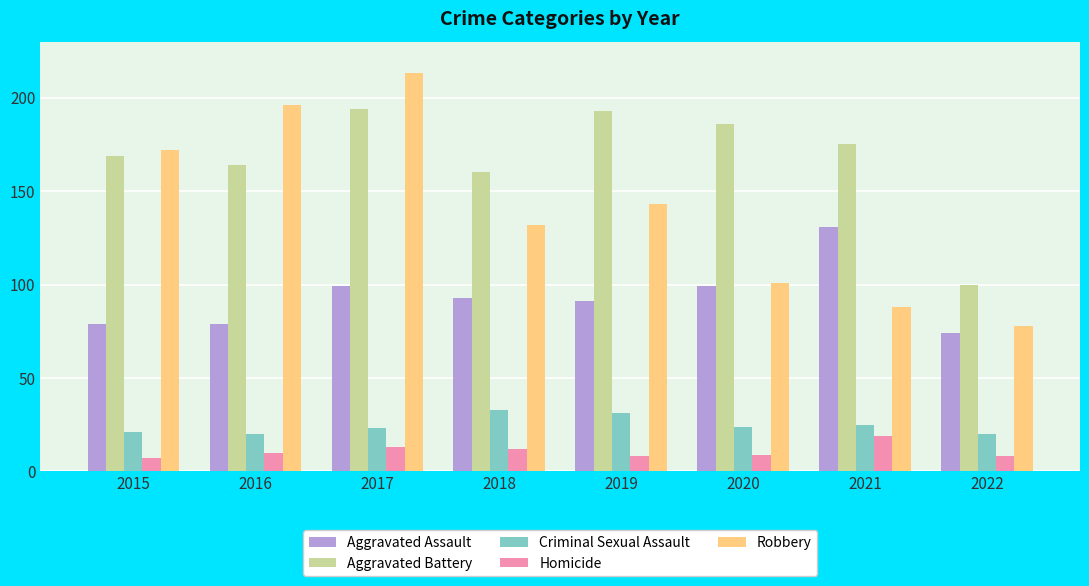

Reading left to right, transcribe all the data shown in this chart.

Aggravated Assault: 2015=79	2016=79	2017=99	2018=93	2019=91	2020=99	2021=131	2022=74
Aggravated Battery: 2015=169	2016=164	2017=194	2018=160	2019=193	2020=186	2021=175	2022=100
Criminal Sexual Assault: 2015=21	2016=20	2017=23	2018=33	2019=31	2020=24	2021=25	2022=20
Homicide: 2015=7	2016=10	2017=13	2018=12	2019=8	2020=9	2021=19	2022=8
Robbery: 2015=172	2016=196	2017=213	2018=132	2019=143	2020=101	2021=88	2022=78